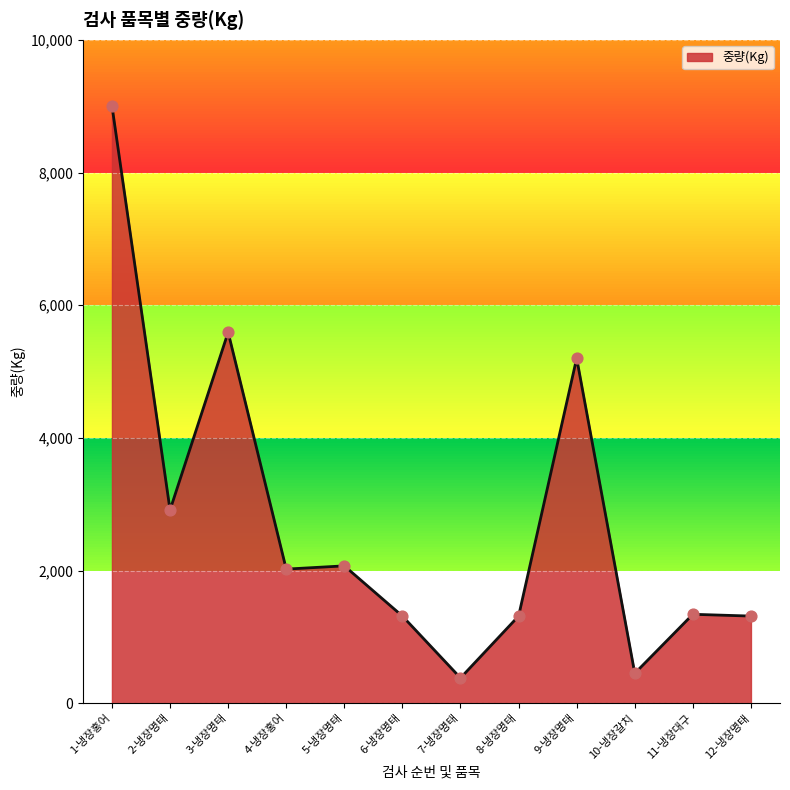

What is the change in value from 1-냉장홍어 to 9-냉장명태?

-3806